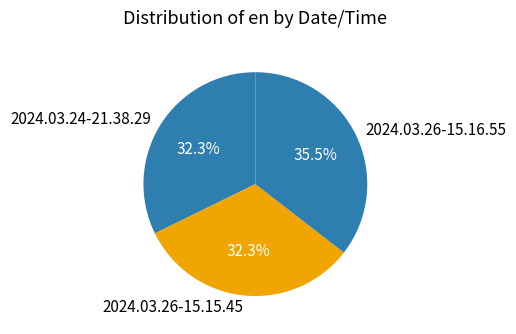

Do 2024.03.26-15.16.55 and 2024.03.26-15.15.45 together represent more than half of the pie?

Yes